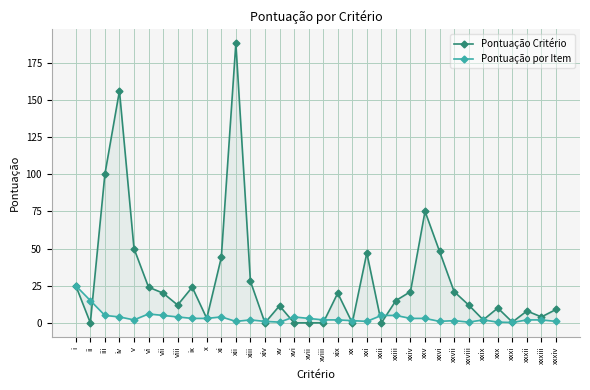

Where is Pontuação Critério nearest to the value 94?

iii